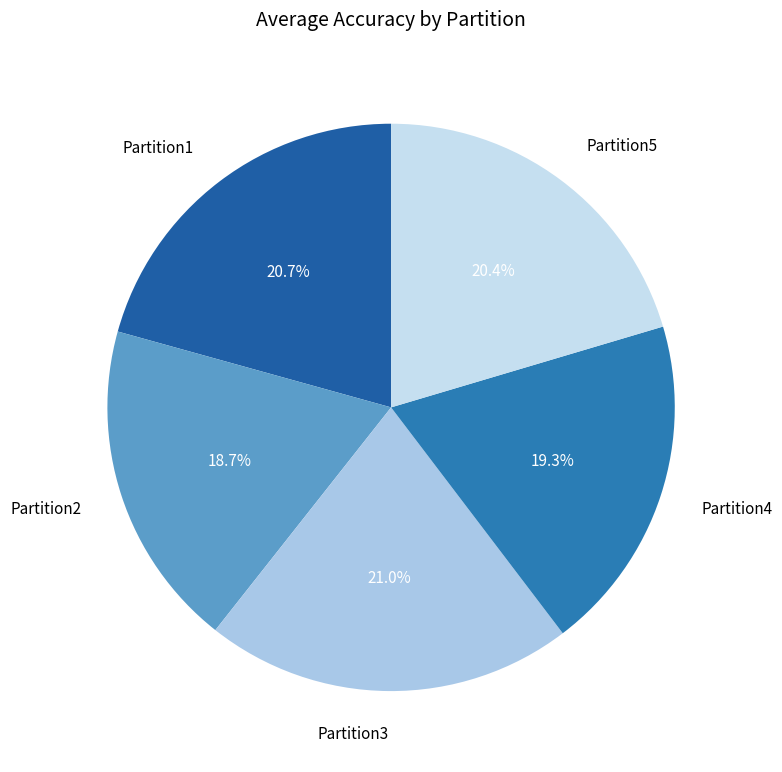

Which slice is the smallest?

Partition2